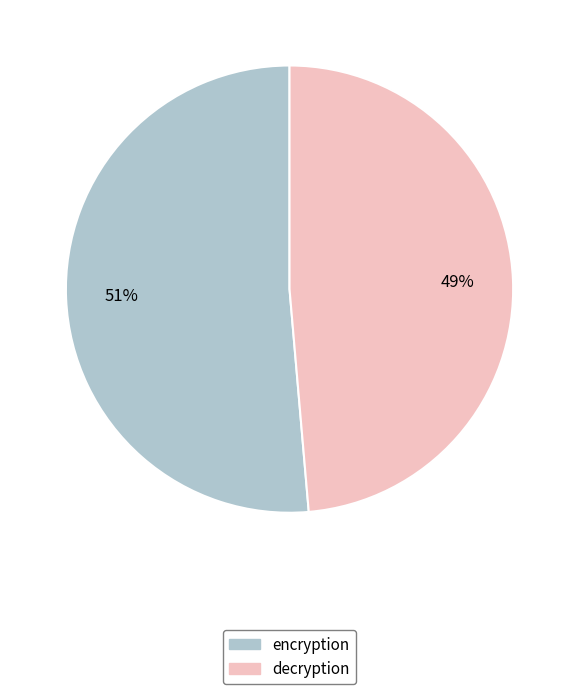

Combined, do decryption and encryption account for over 50%?

Yes